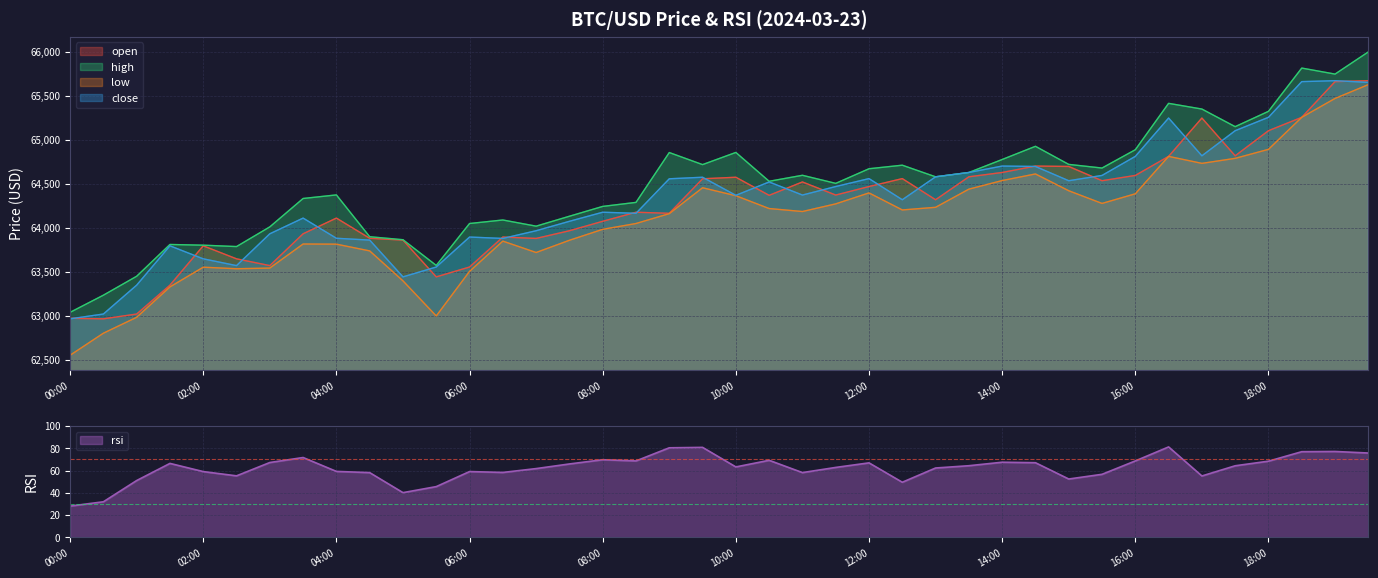

What is the difference between the second highest and minimum values in the high series?

2774.1